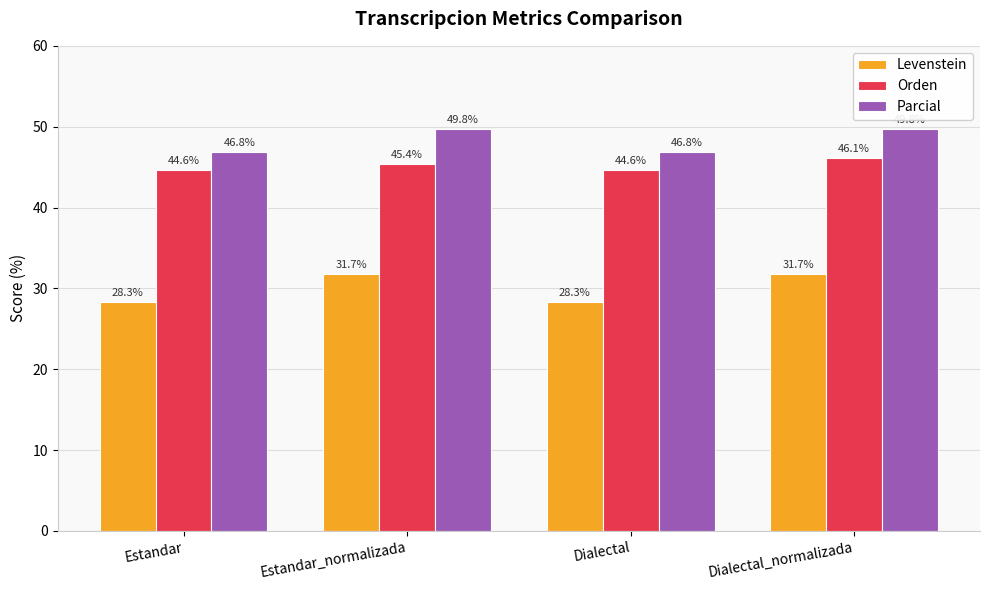

What is the label of the 2nd bar from the left?

Estandar_normalizada